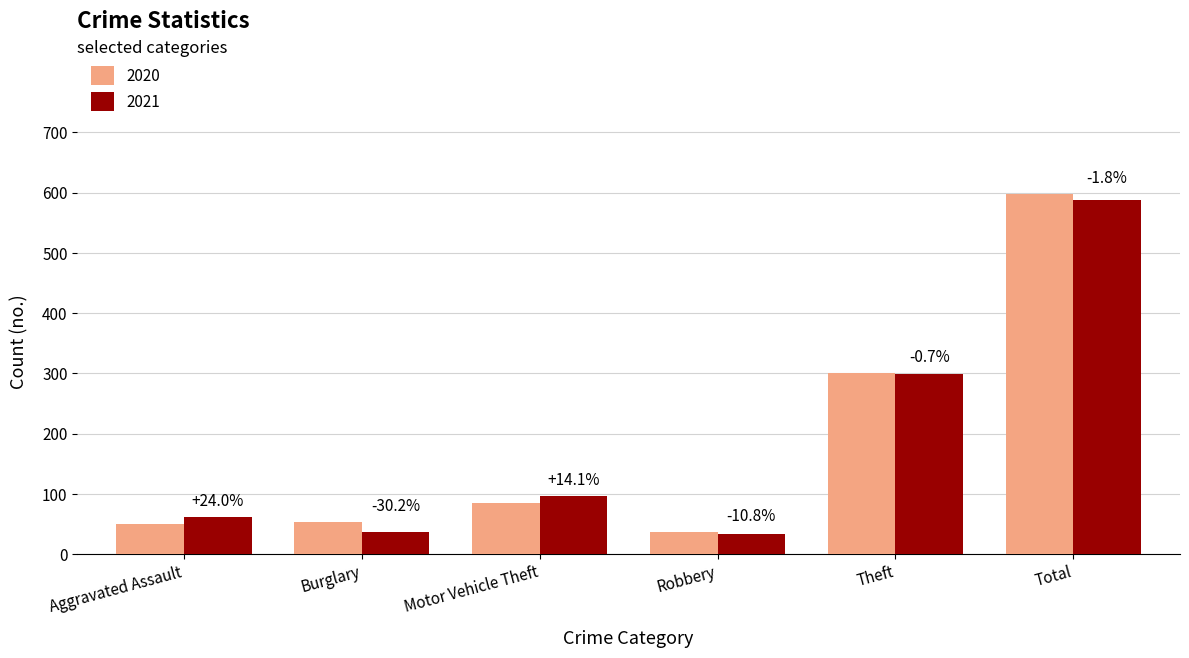

What are all the series names shown in the legend?

2020, 2021